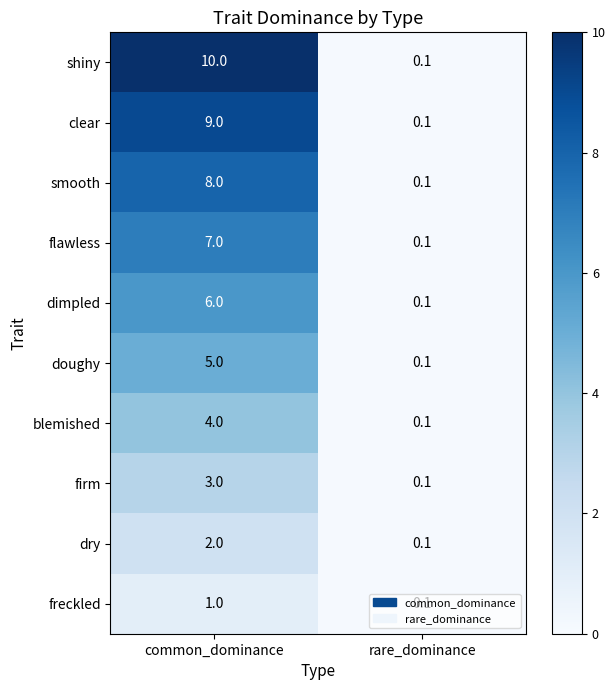

What is the sum of all doughy values?

5.1